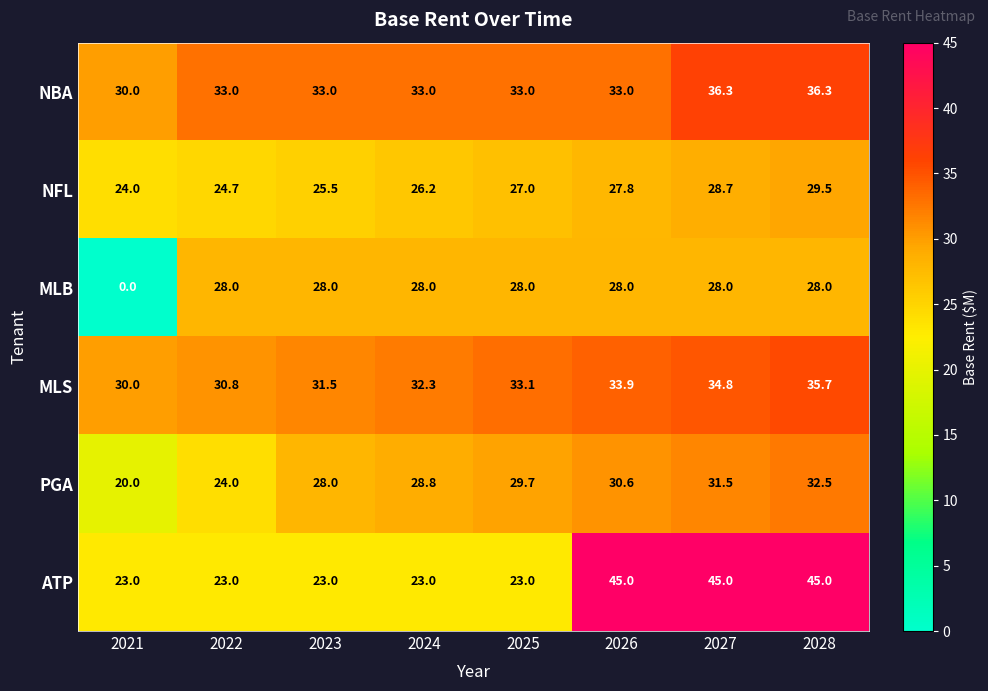

How many series are shown in this chart?

6